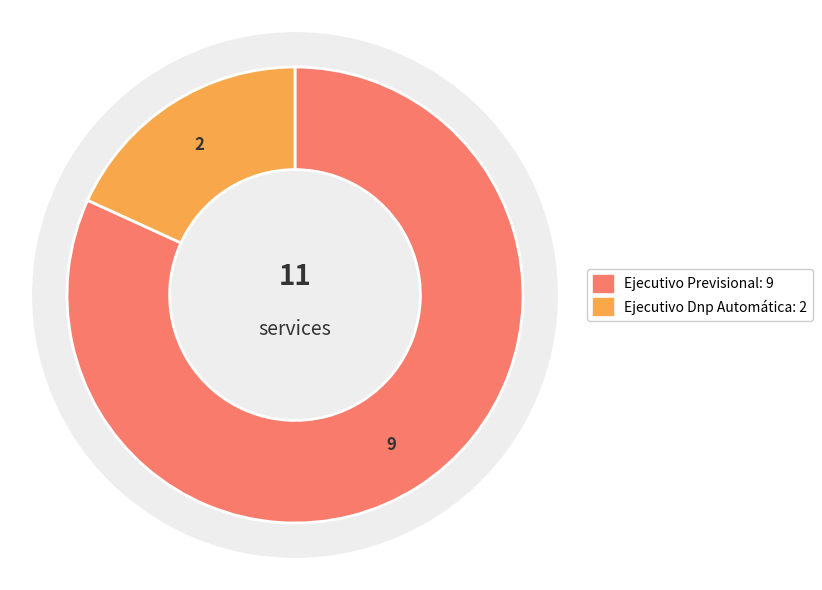

True or false: Ejecutivo Dnp Automática accounts for 12% of the total.

False